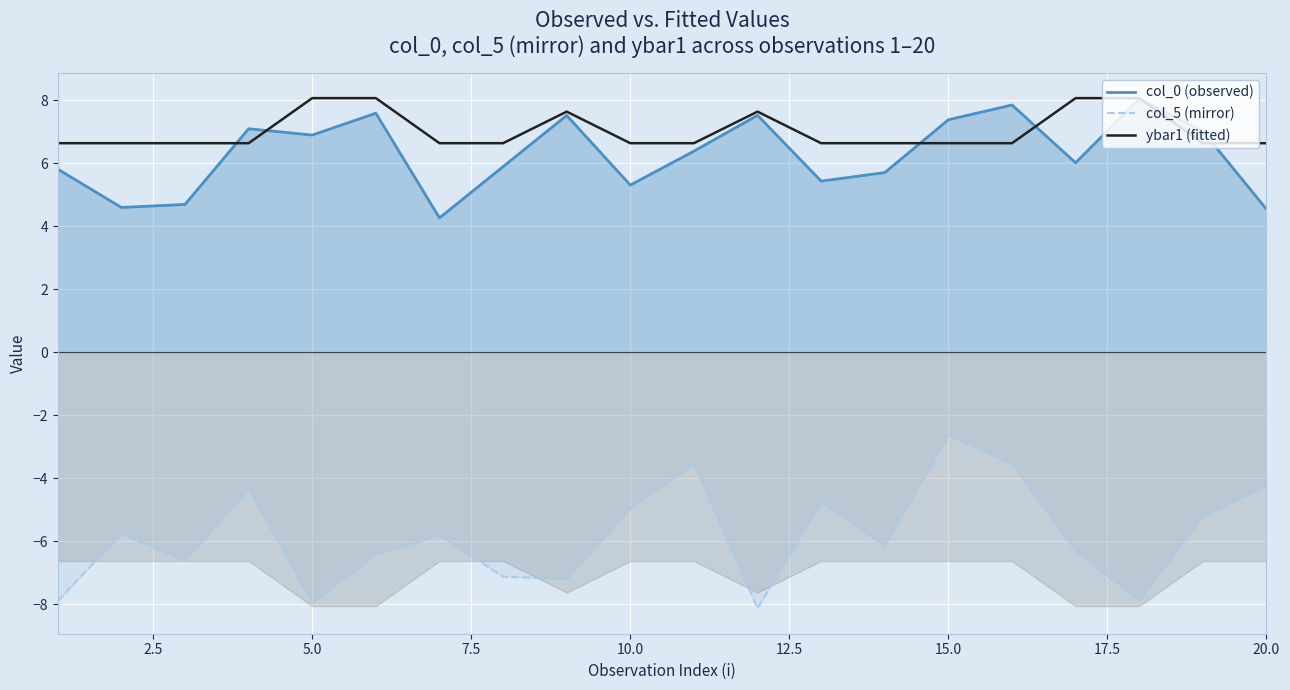

The value of col_0 (observed) at 10.0 is 5.3. True or false?

True